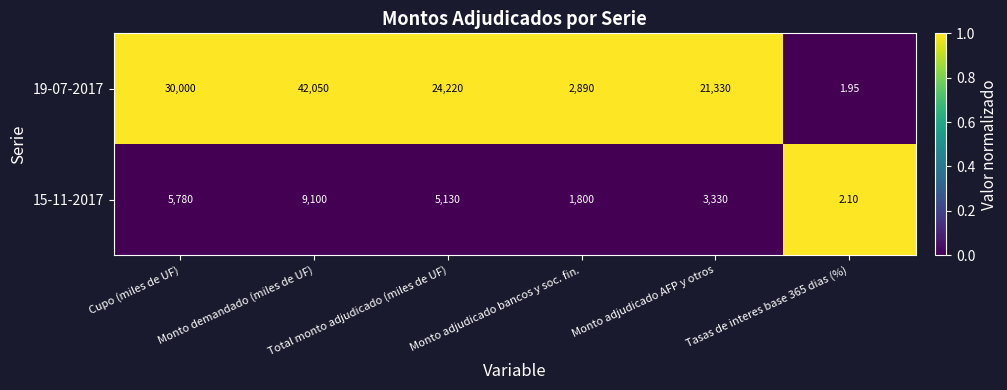

List the series in order of their peak value, highest first.

19-07-2017, 15-11-2017